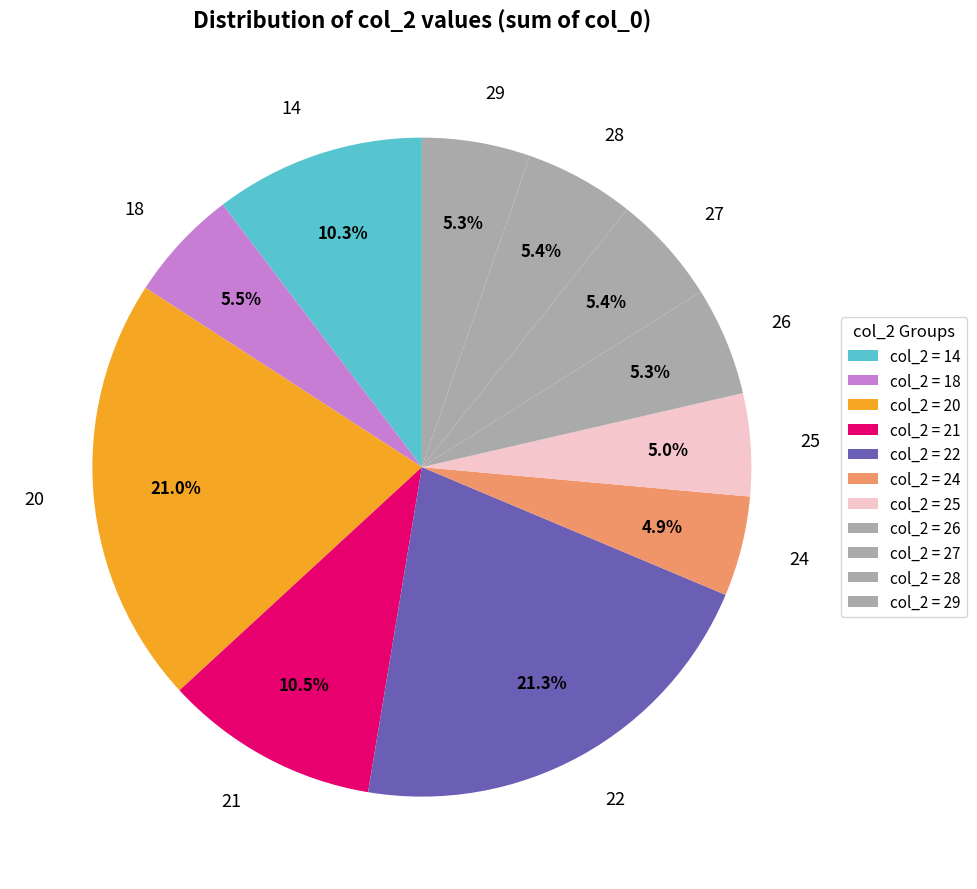

How many slices are in this pie chart?

11